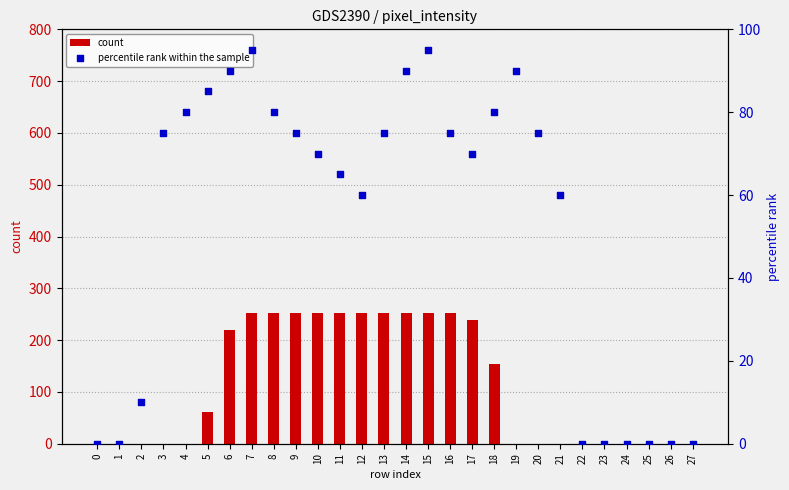

Which series contains the lowest Y value?

count